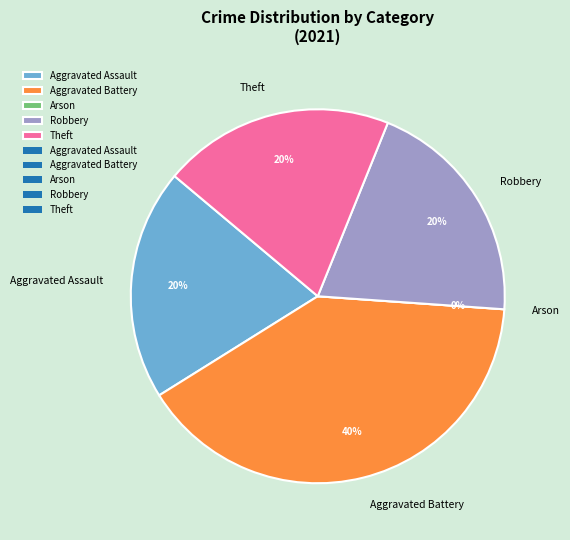

What is the smallest slice in the pie chart?

Arson